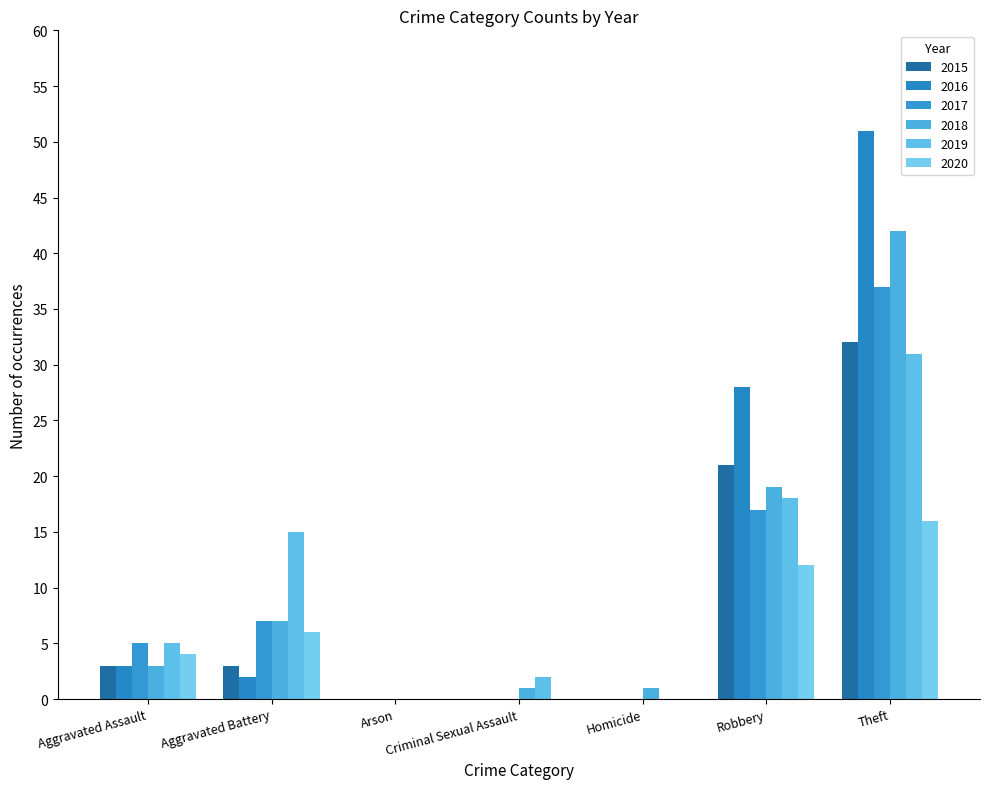

Are the bars horizontal?

No